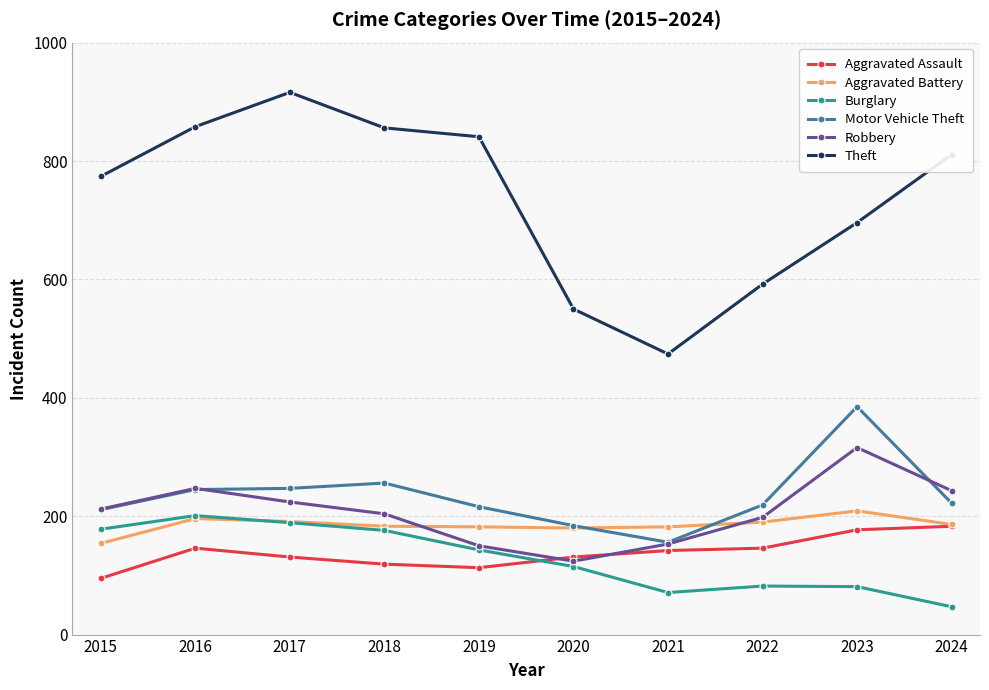

Which category has the highest value in the Motor Vehicle Theft series?

2023